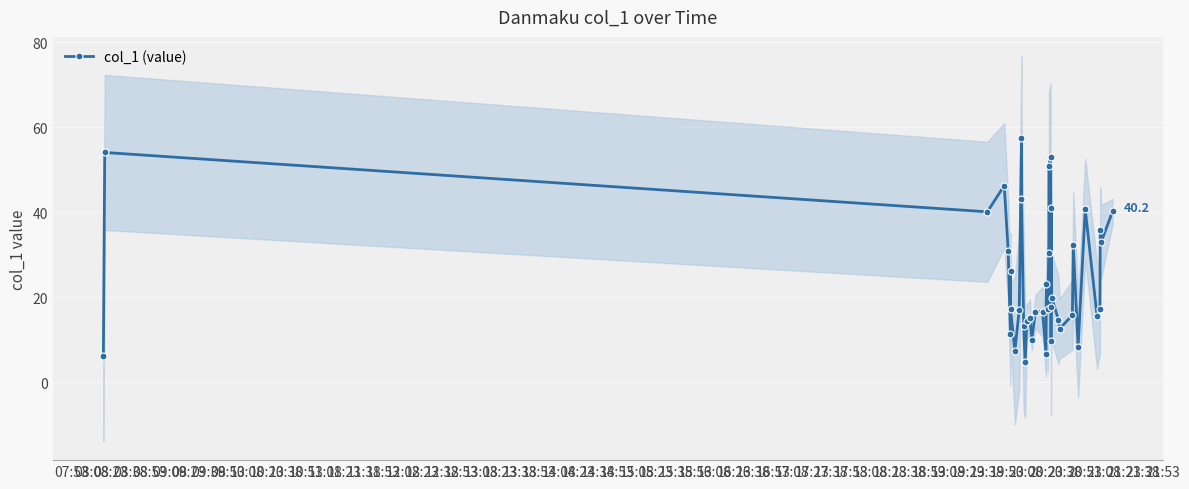

True or false: there are more than 1 points higher than both neighbors.

True